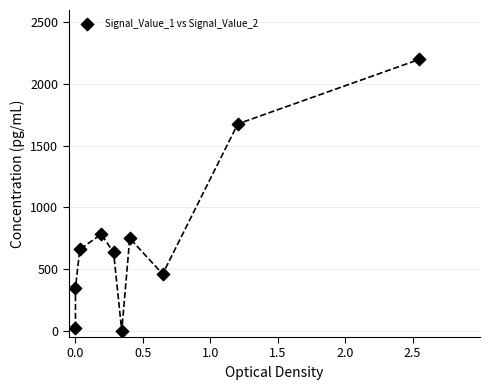

What is the average X value?

0.6